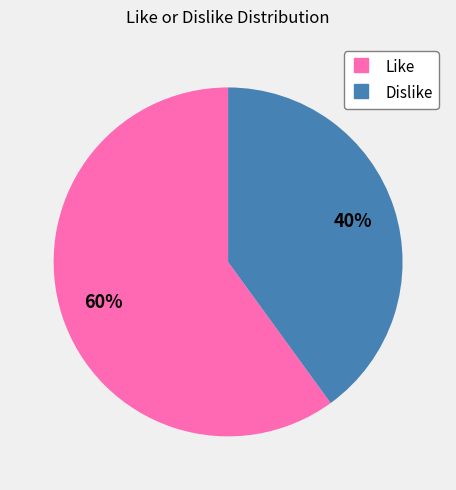

How many slices are in this pie chart?

2